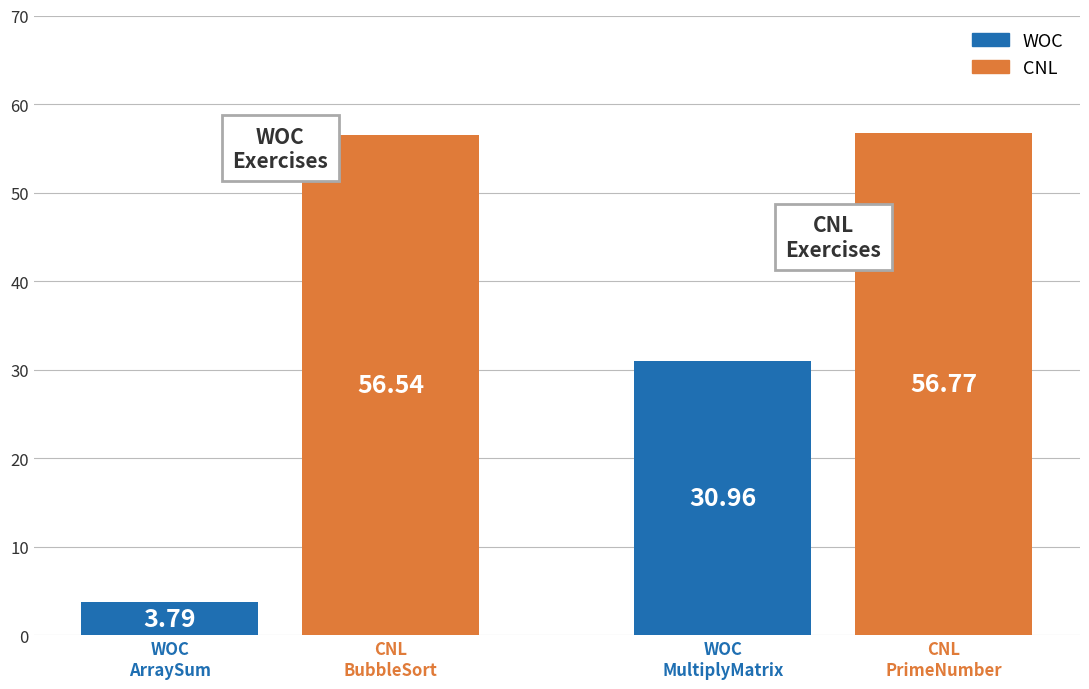

What are all the series names shown in the legend?

WOC, CNL